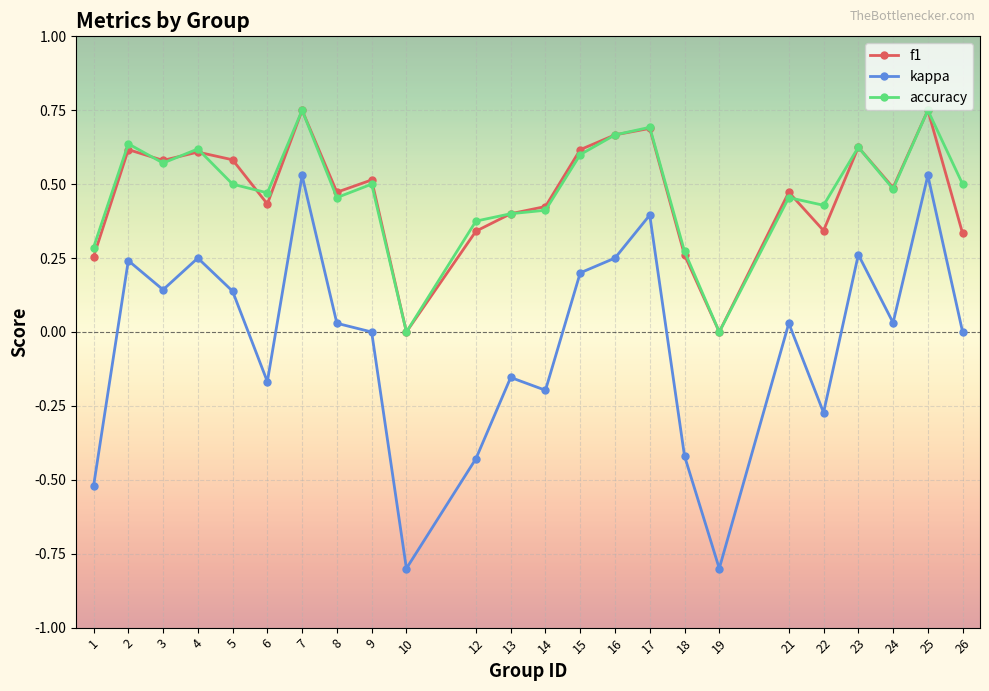

What is the minimum value shown in the chart?

-0.8